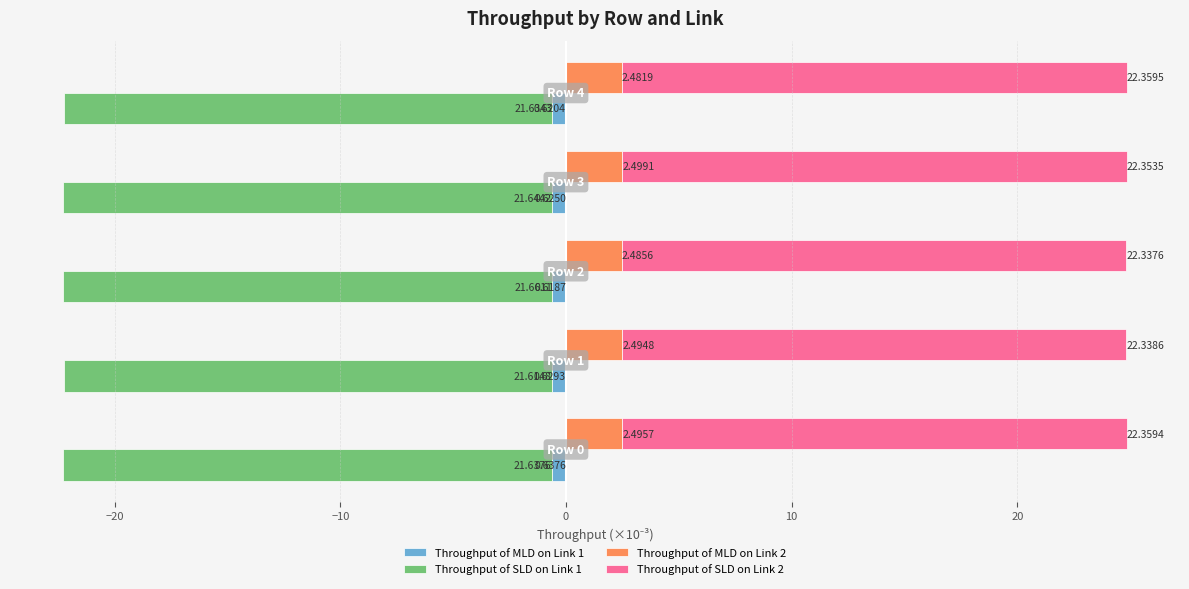

What is the average value of the Throughput of MLD on Link 1 series?

-0.6